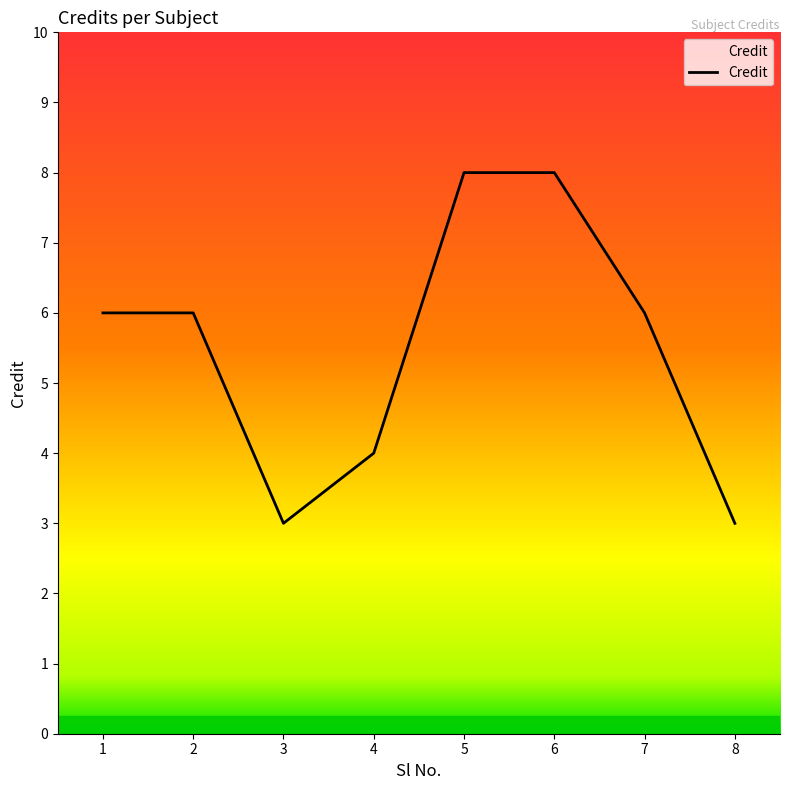

True or false: the data shows 1 at 2.

False